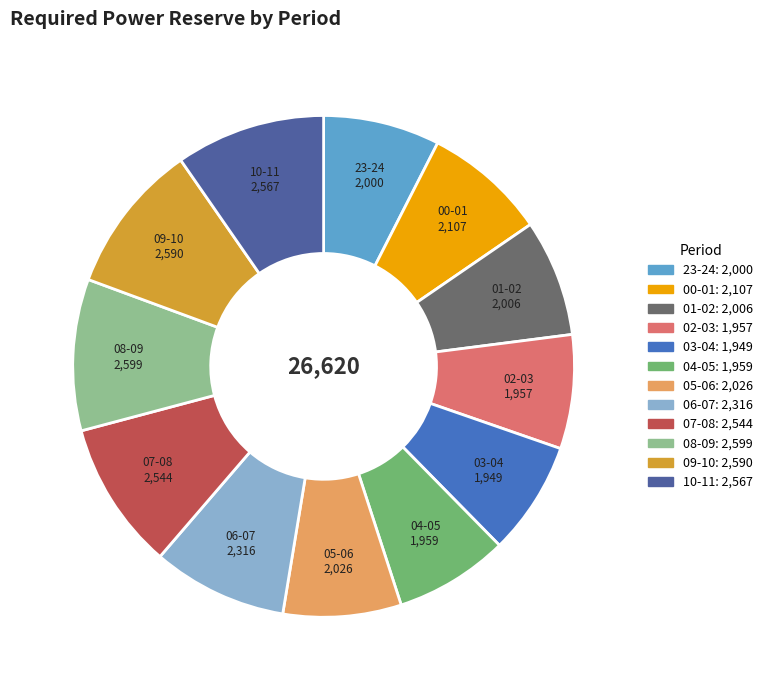

Approximately how many times larger is the value at 09-10 compared to 07-08?

1.0